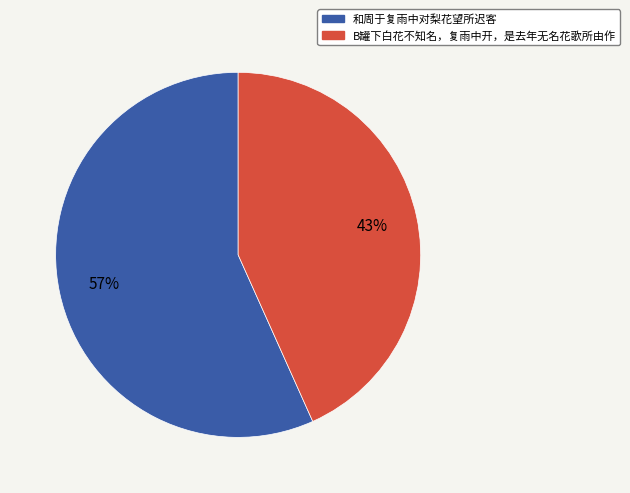

Count the number of slices in the pie.

2